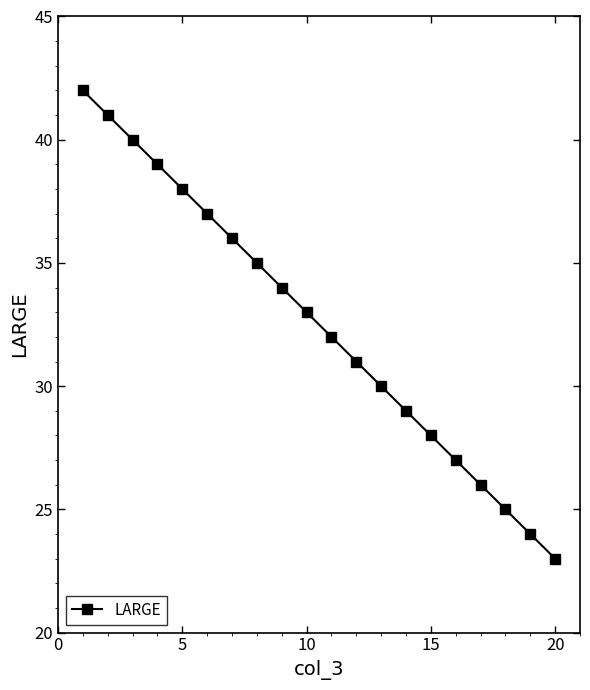

How many values are below 33?

10